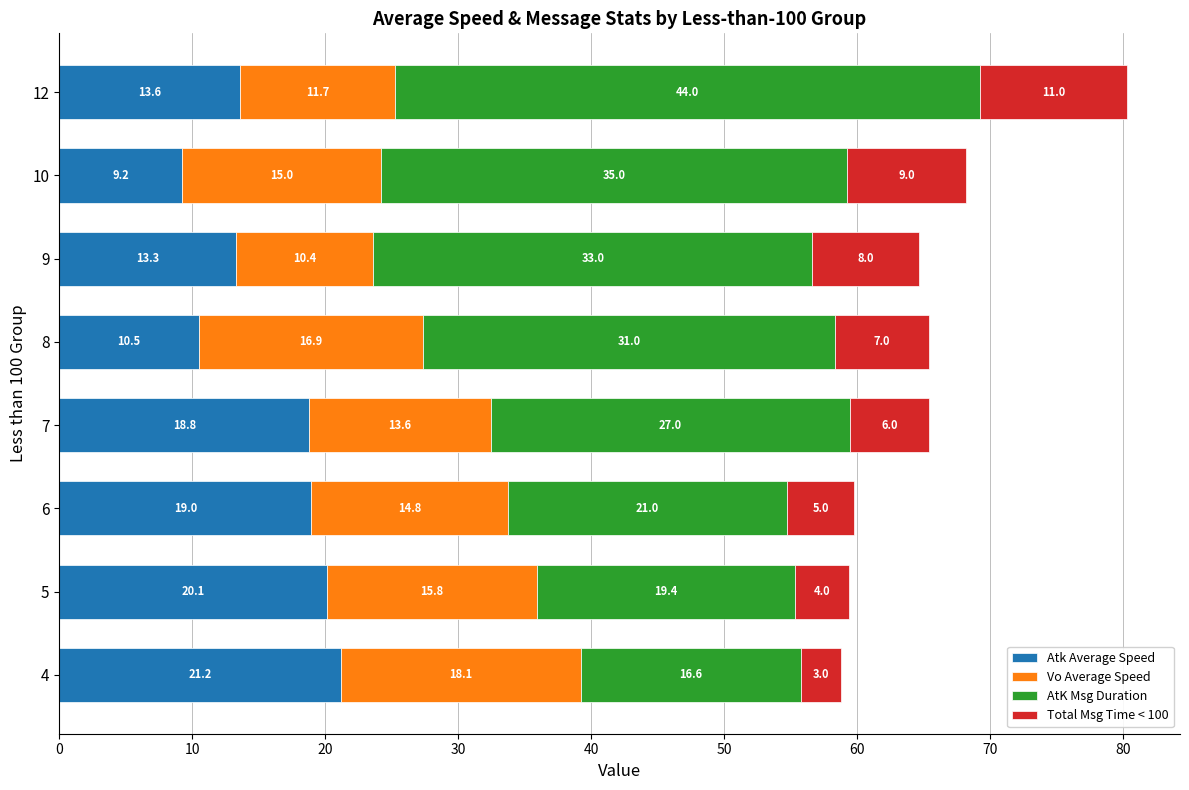

Which category has the highest value in the Atk Average Speed series?

4